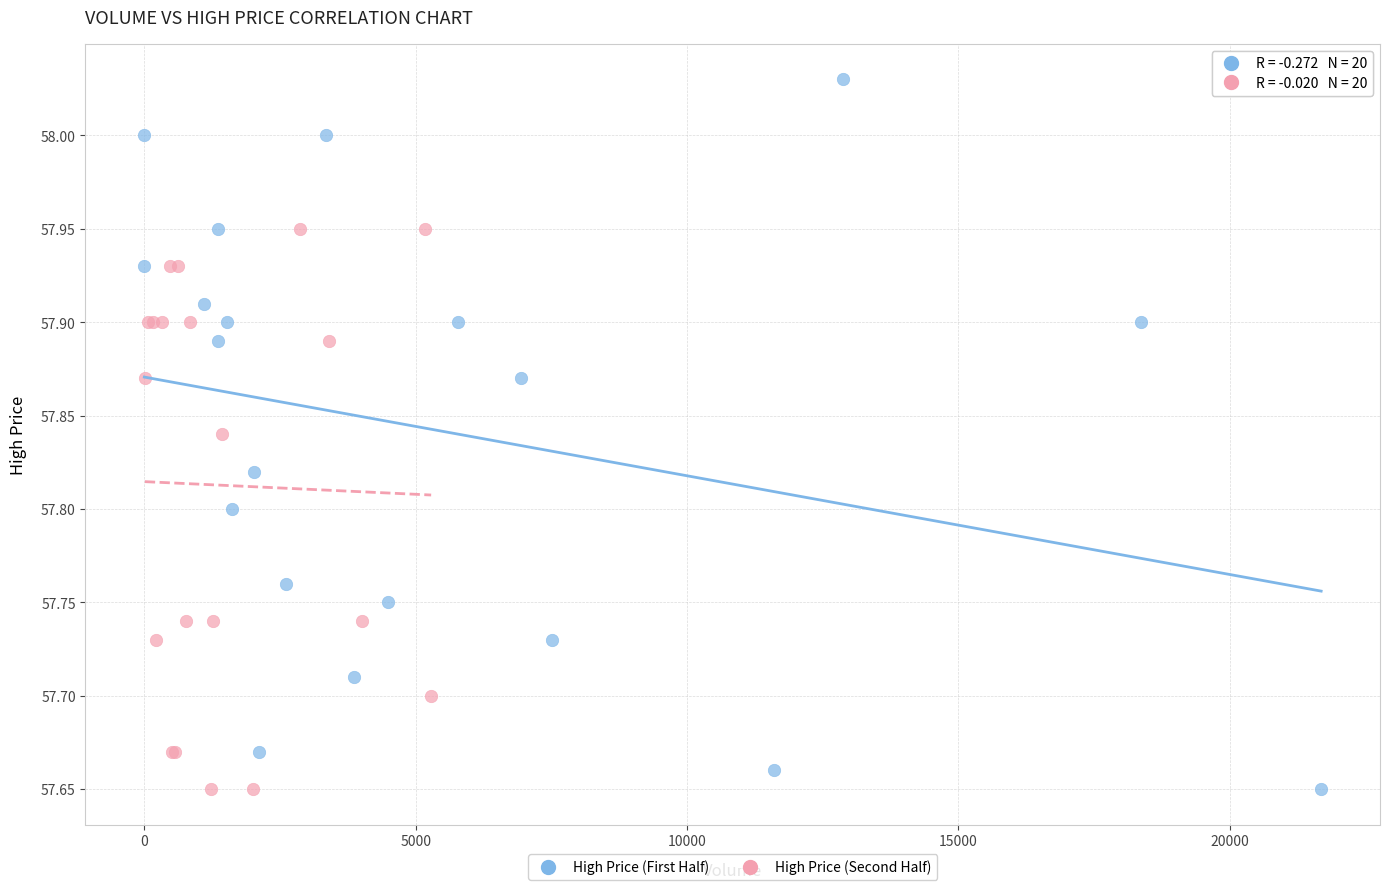

Which series reaches the maximum Y coordinate?

High Price (First Half)